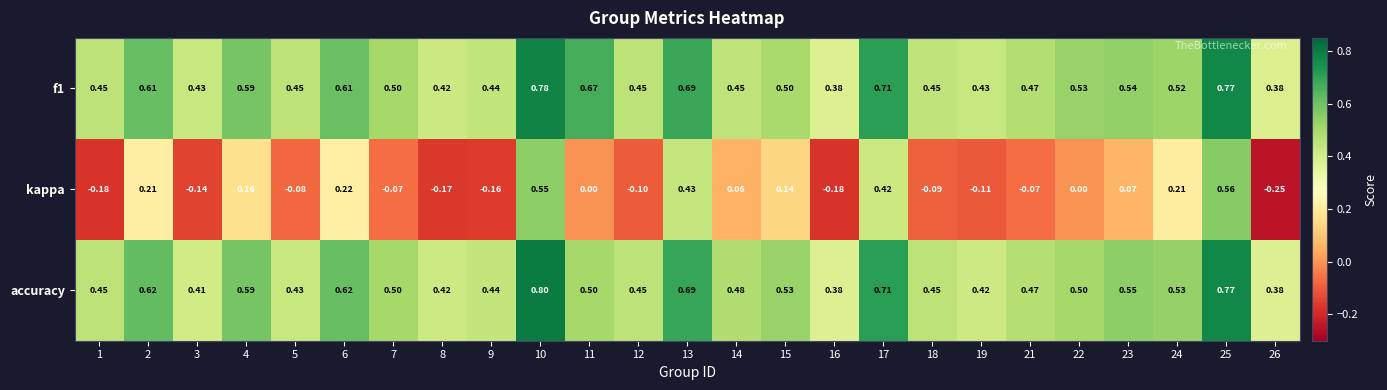

Which series has the widest spread of values?

kappa